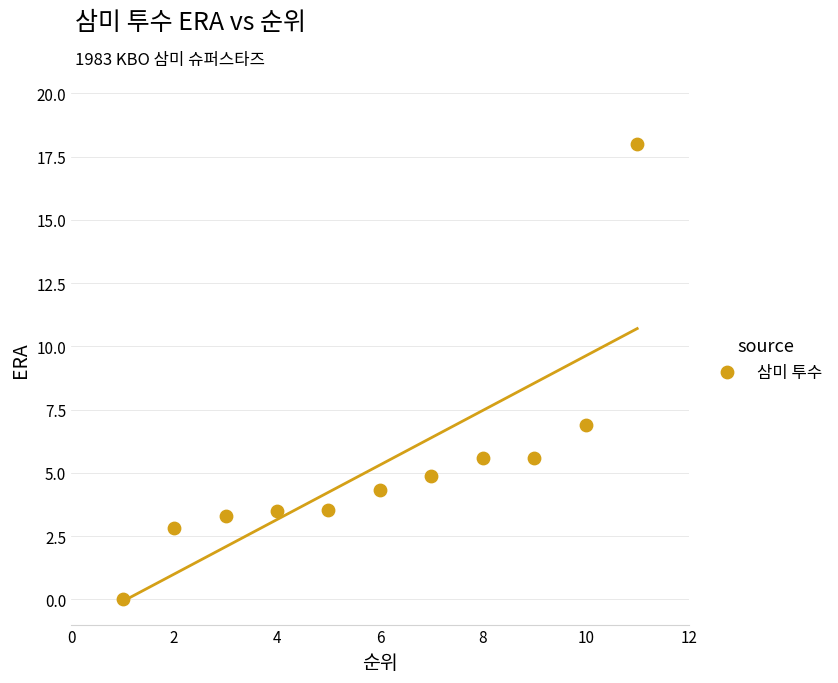

What Y value in the scatter plot is closest to 9?

6.9